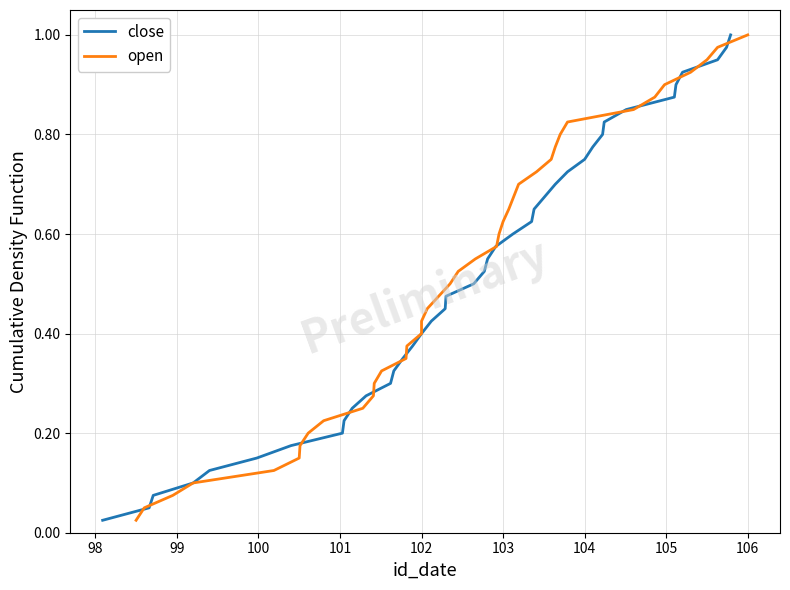

Reading right to left, transcribe all the data shown in this chart.

close: 1.0	1.0	0.9	0.9	0.9	0.9	0.8	0.8	0.8	0.8	0.8	0.7	0.7	0.7	0.7	0.6	0.6	0.6	0.6	0.5	0.5	0.5	0.5	0.4	0.4	0.4	0.3	0.3	0.3	0.3	0.2	0.2	0.2	0.2	0.1	0.1	0.1	0.1	0.1	0.0
open: 1.0	1.0	0.9	0.9	0.9	0.9	0.8	0.8	0.8	0.8	0.8	0.7	0.7	0.7	0.7	0.6	0.6	0.6	0.6	0.5	0.5	0.5	0.5	0.4	0.4	0.4	0.3	0.3	0.3	0.3	0.2	0.2	0.2	0.2	0.1	0.1	0.1	0.1	0.1	0.0